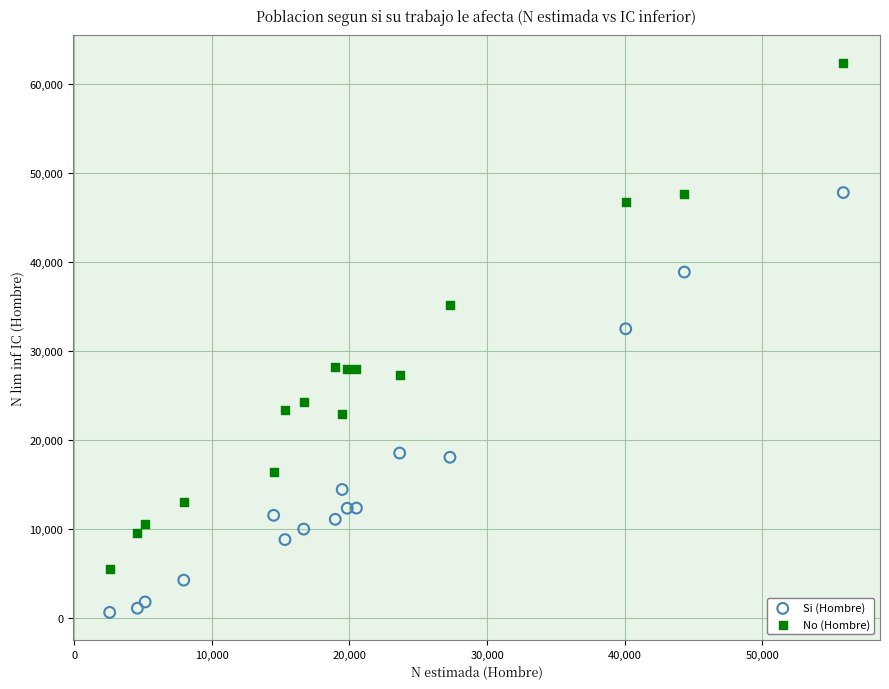

What is the X range (max minus min) for the scatter plot?

53303